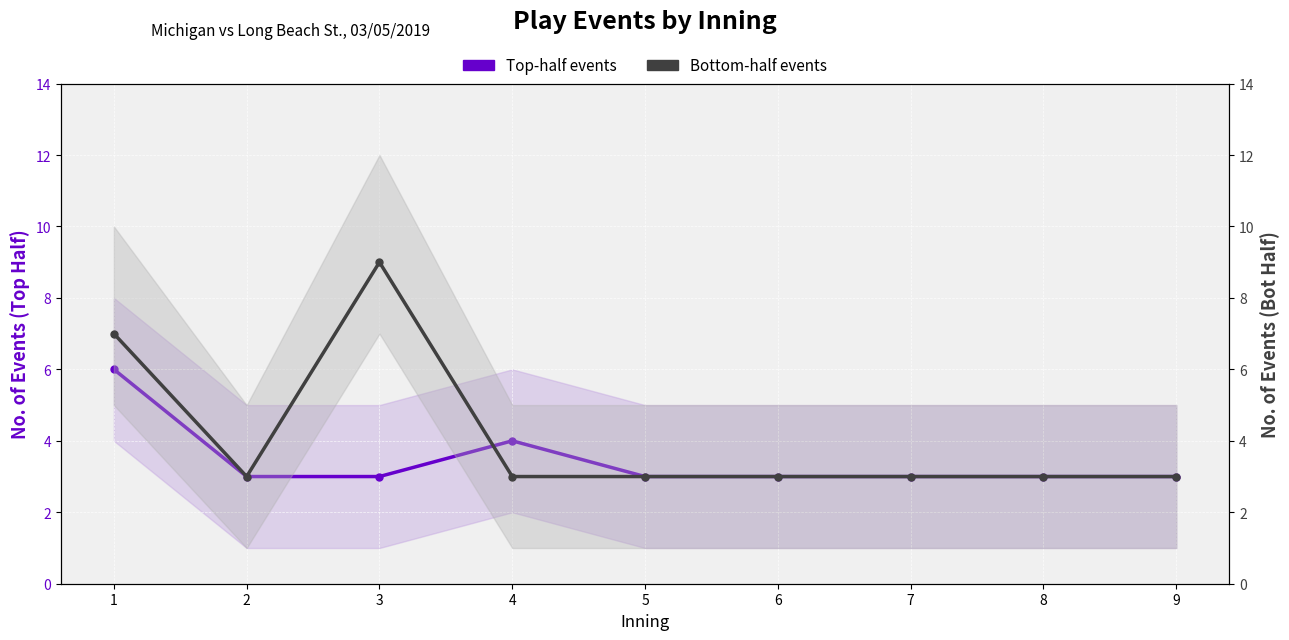

How many lines are shown in the chart?

2